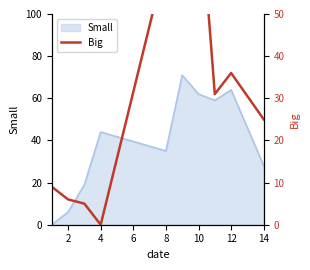

True or false: Small has a value of 17 at 14.

False